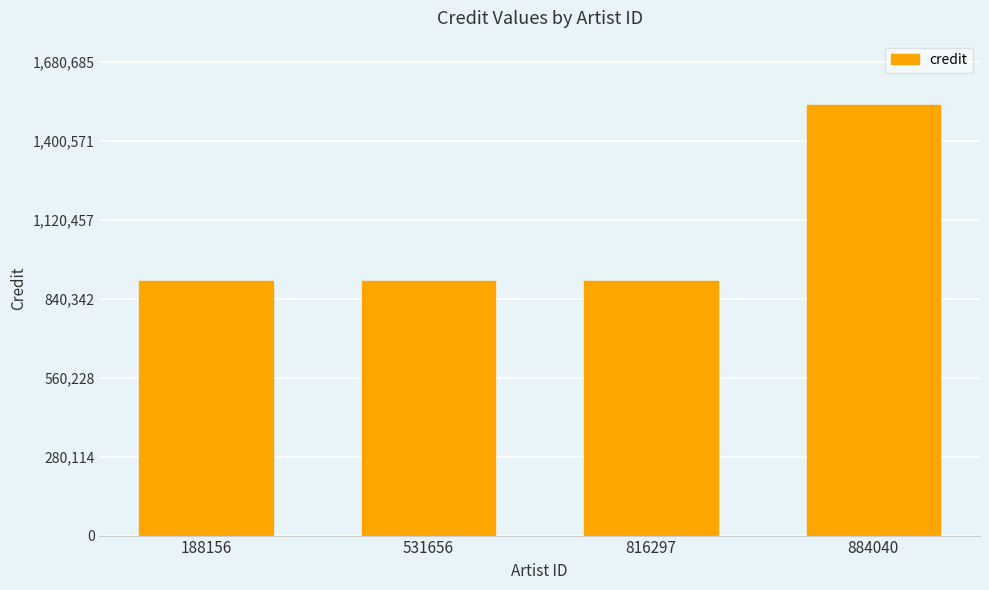

What is the value of the 3rd bar from the left?

903835